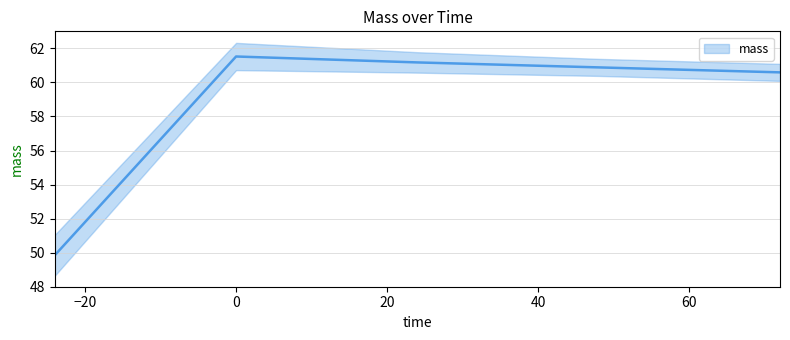

Read the value at 72.

60.6